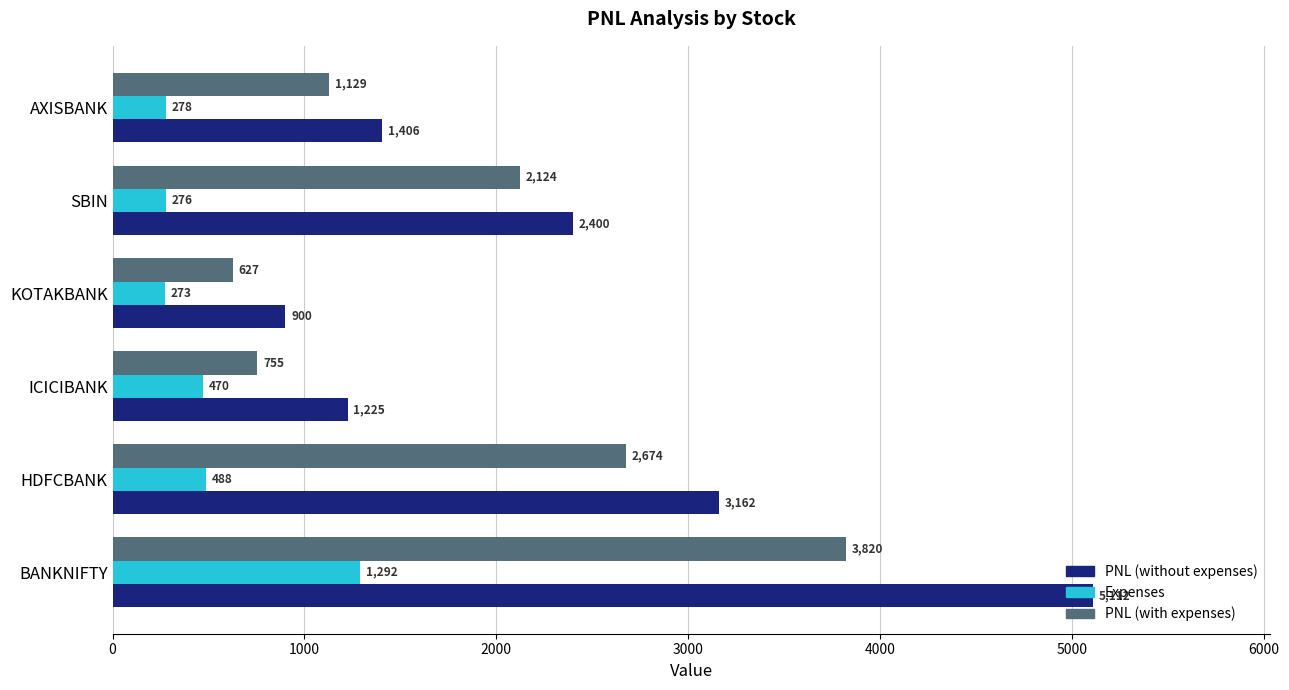

The value of PNL (without expenses) at KOTAKBANK is 1533.0. True or false?

False